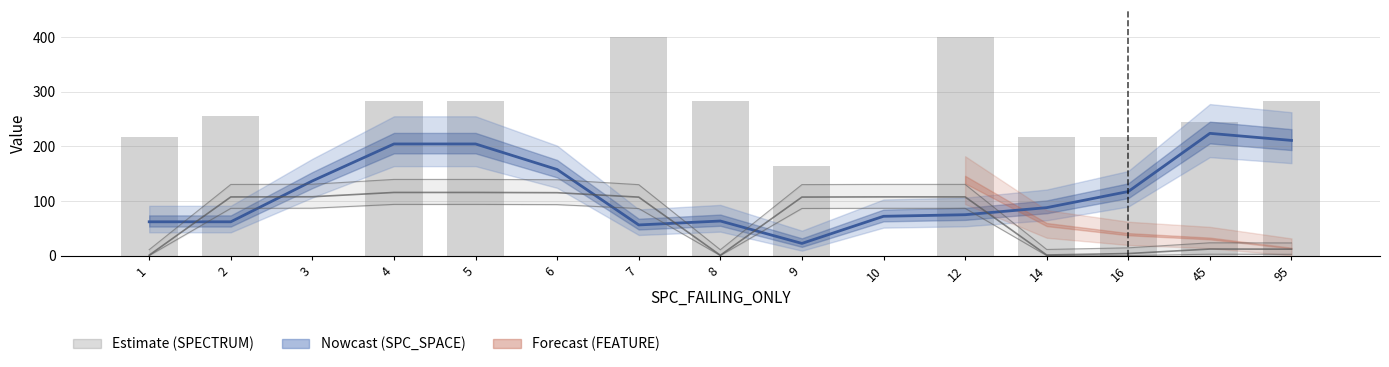

True or false: the data shows 289.9 at 16.

False